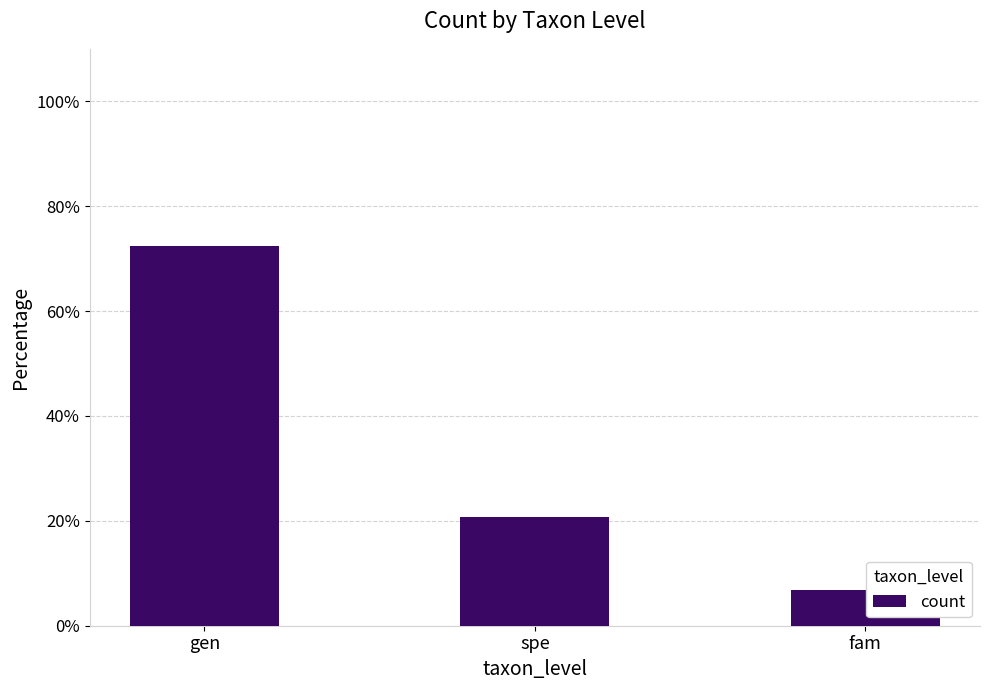

List the labels in order of value, smallest first.

fam, spe, gen